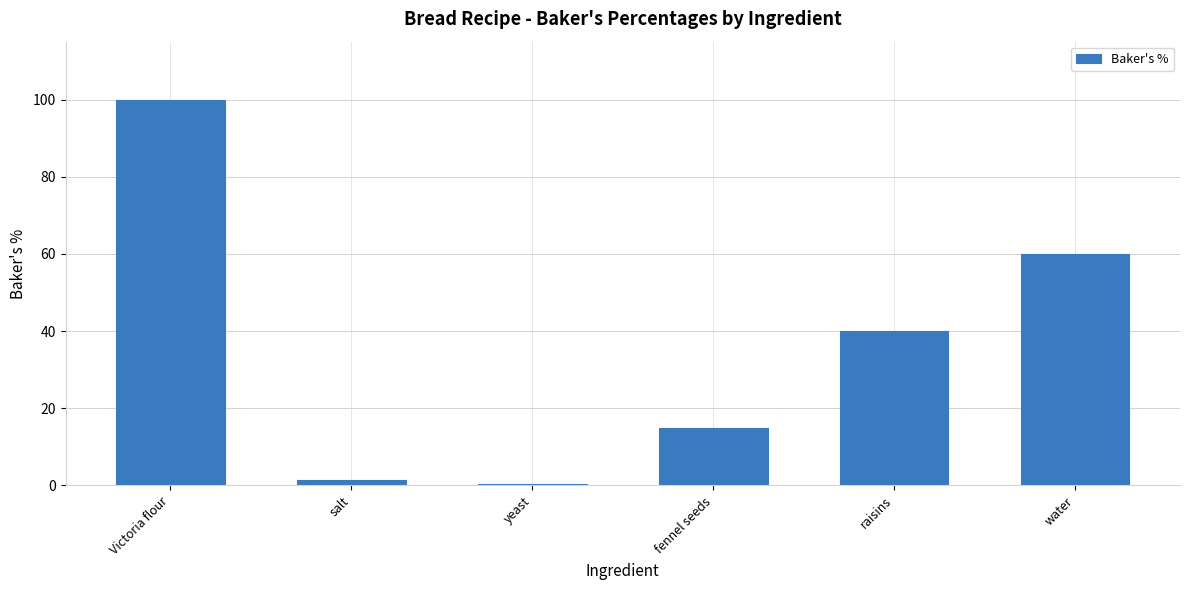

Are the bars horizontal?

No